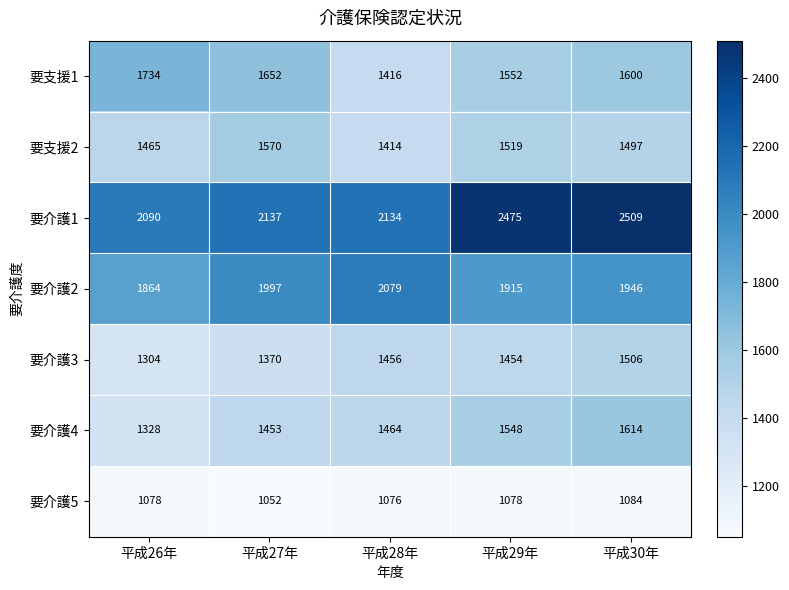

Rank the series at 平成28年 from lowest to highest value.

要介護5, 要支援2, 要支援1, 要介護3, 要介護4, 要介護2, 要介護1